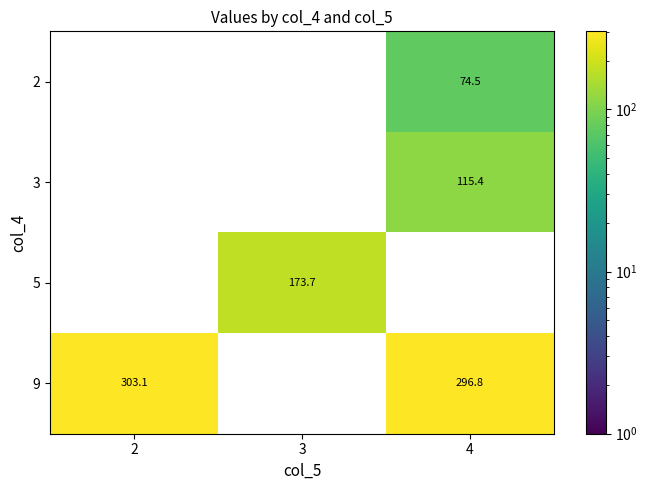

How many data points does each series have?

3